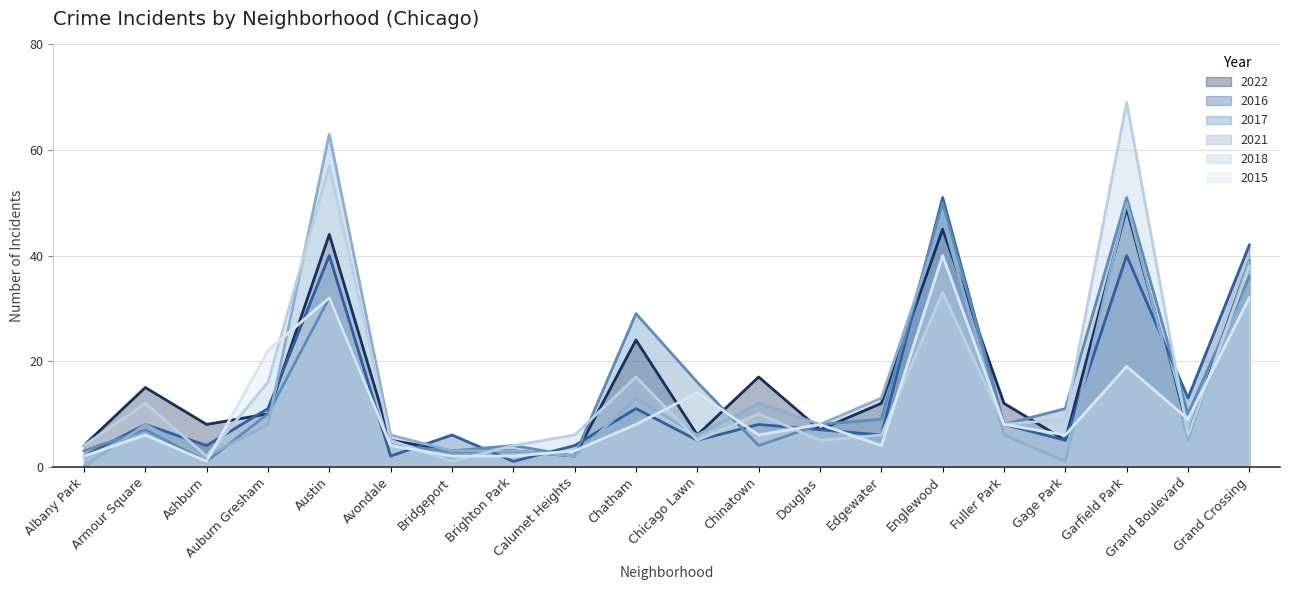

Reading left to right, list all the values displayed in this chart.

2022: 4	15	8	10	44	5	3	3	2	24	6	17	7	12	45	12	5	49	6	39
2016: 2	8	4	11	40	2	6	1	4	11	5	8	7	6	51	8	5	40	13	42
2017: 3	7	1	10	32	4	3	4	2	29	16	4	8	9	50	8	11	51	10	36
2021: 0	8	2	8	63	6	3	3	2	13	6	12	8	13	47	6	1	50	5	39
2018: 4	12	2	16	57	5	1	4	6	17	5	10	5	6	33	8	9	69	6	38
2015: 2	6	1	22	32	4	2	2	3	8	14	6	8	4	40	8	6	19	9	32